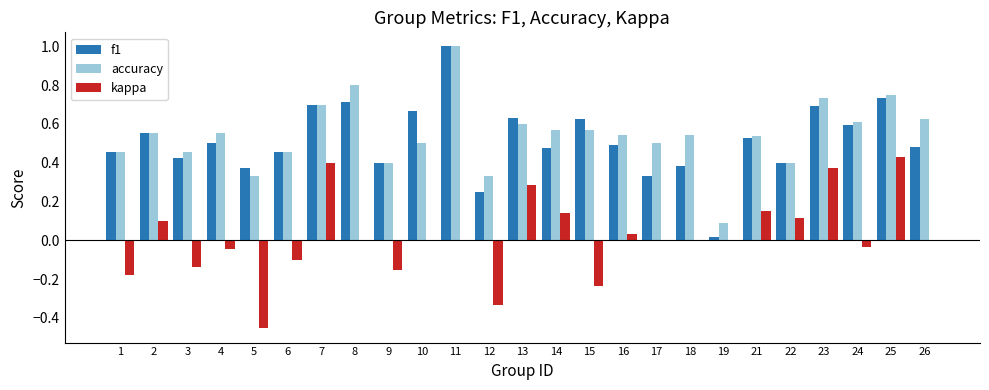

What is the sum of the f1 values at 12 and 8?

1.0